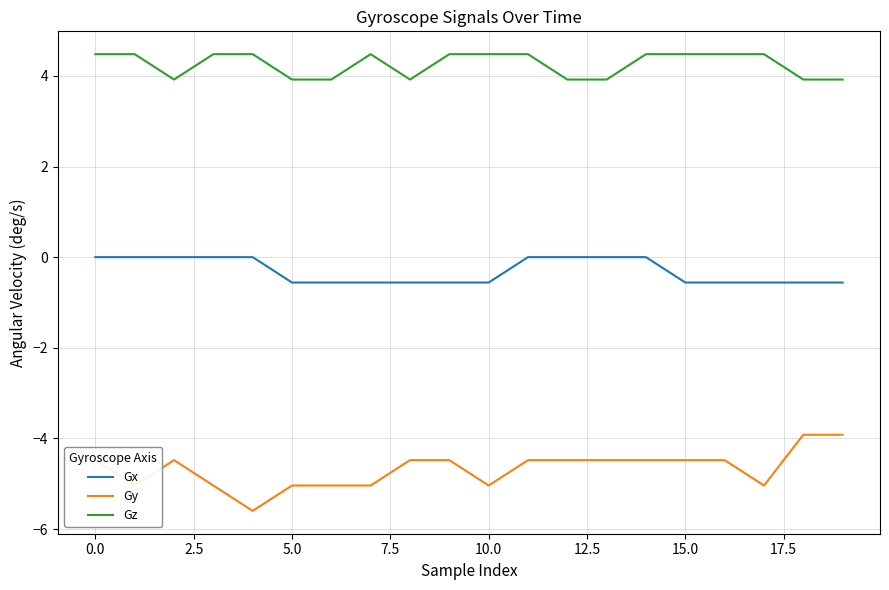

True or false: Gz and Gy cross at least once.

False